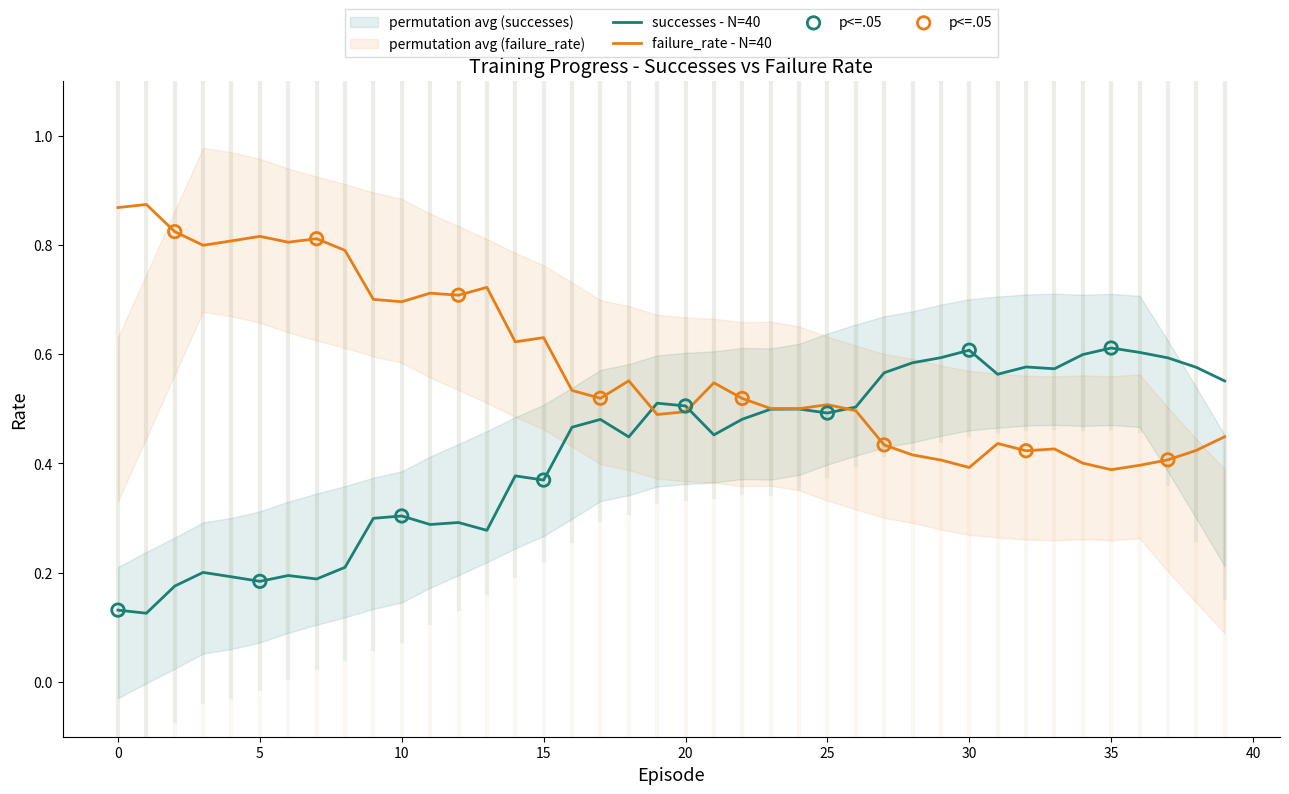

What are all the series names shown in the legend?

successes, failure_rate